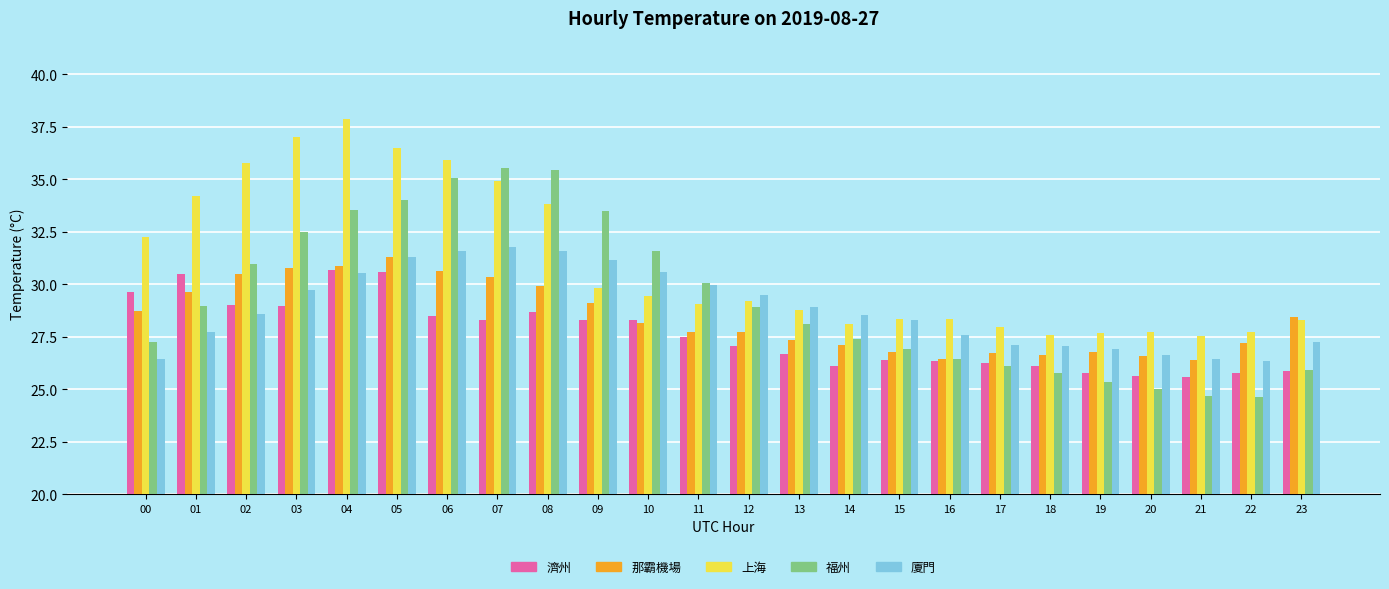

What is the total value across all series at 16?

135.1